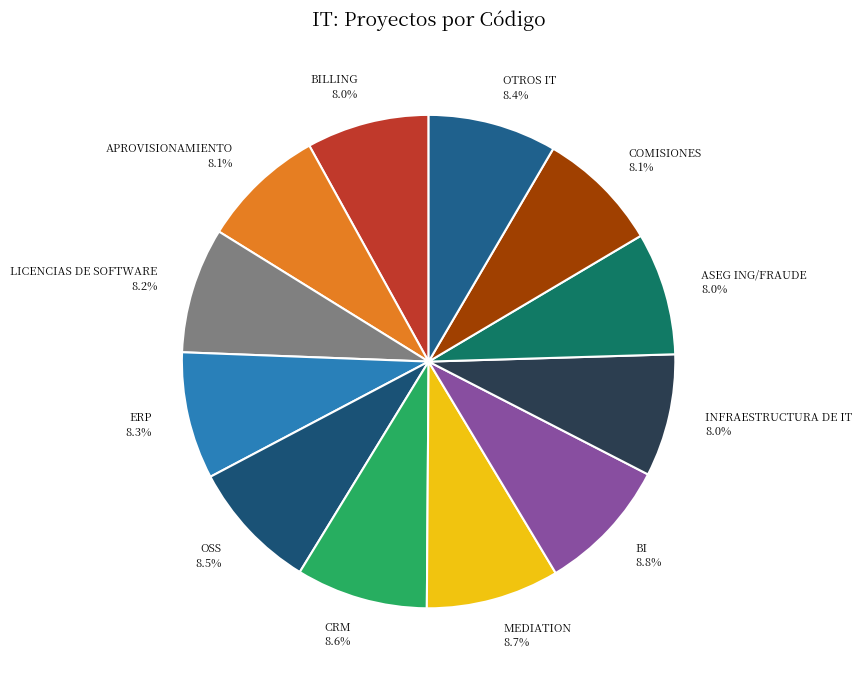

Is there a majority slice in this chart?

No